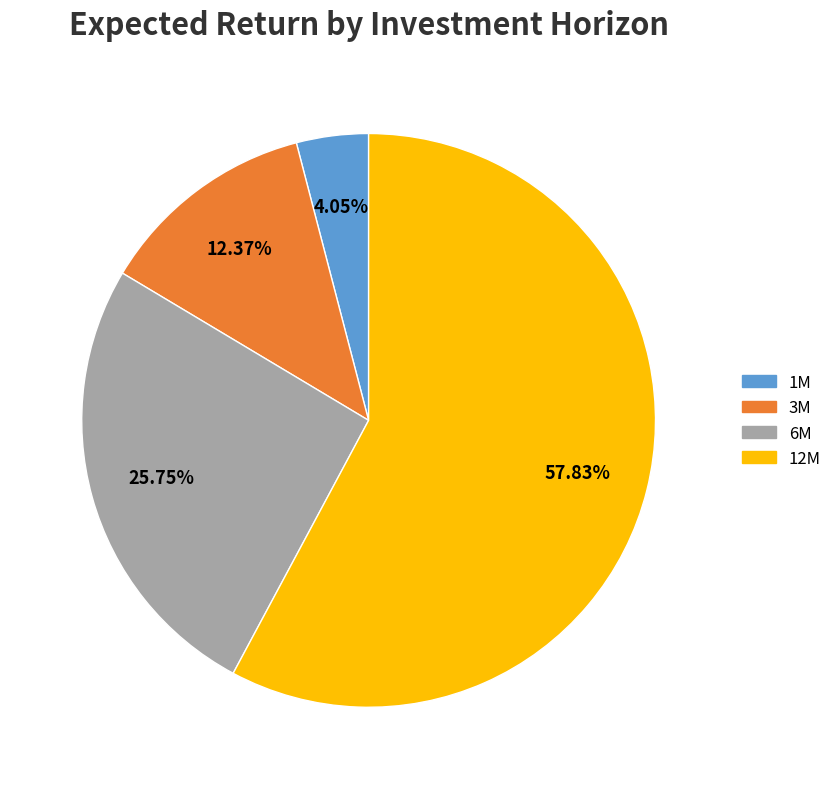

Which slice represents more than half of the pie?

12M